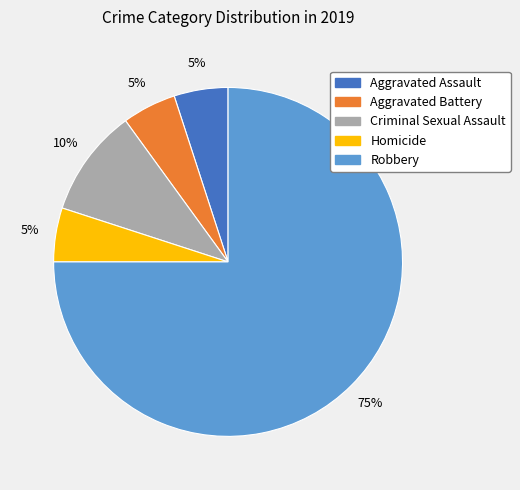

To the nearest percent, what is the average slice percentage?

20%